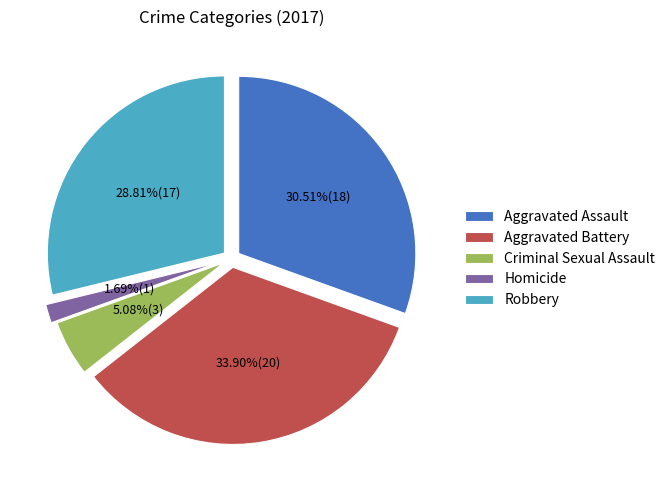

To the nearest percent, what is the combined percentage of Criminal Sexual Assault and Aggravated Assault?

36%